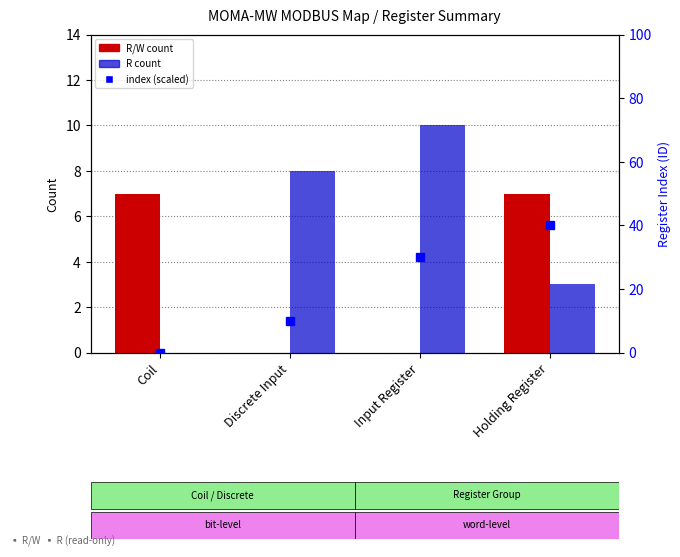

Which series has the largest total across all categories?

index (scaled)